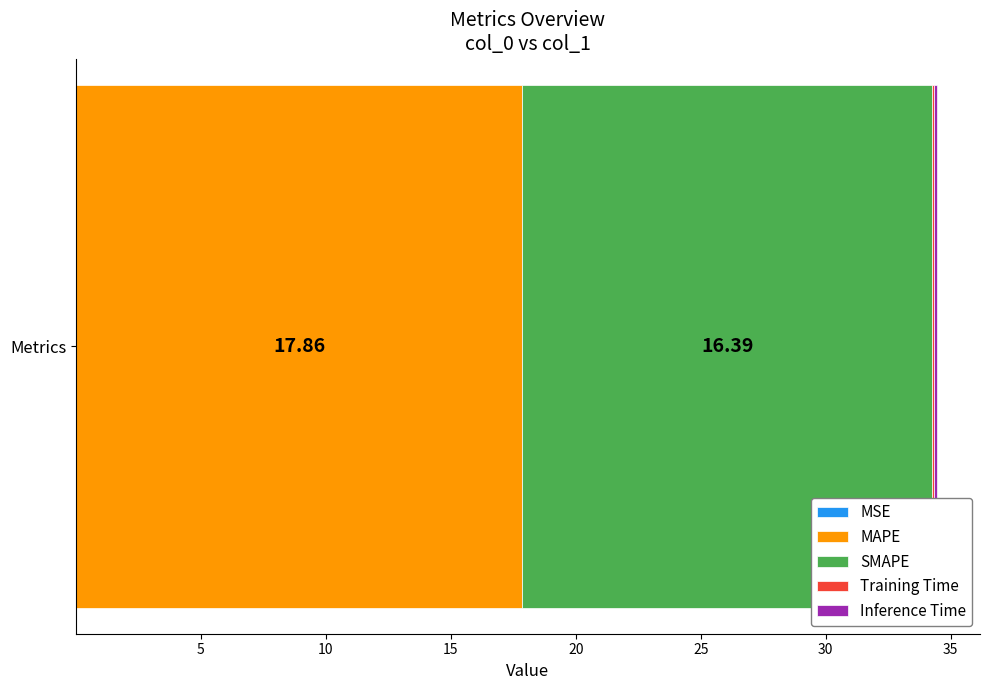

How many series are shown in this chart?

5